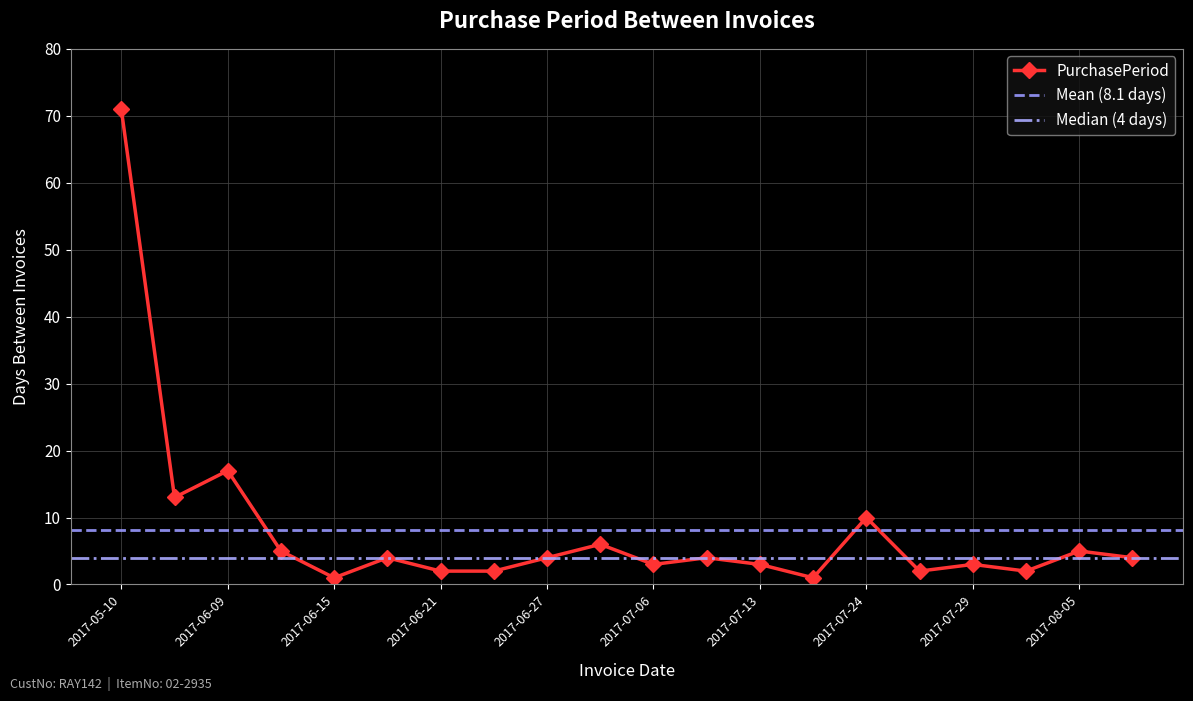

Which label corresponds to the smallest value in the chart?

2017-06-15